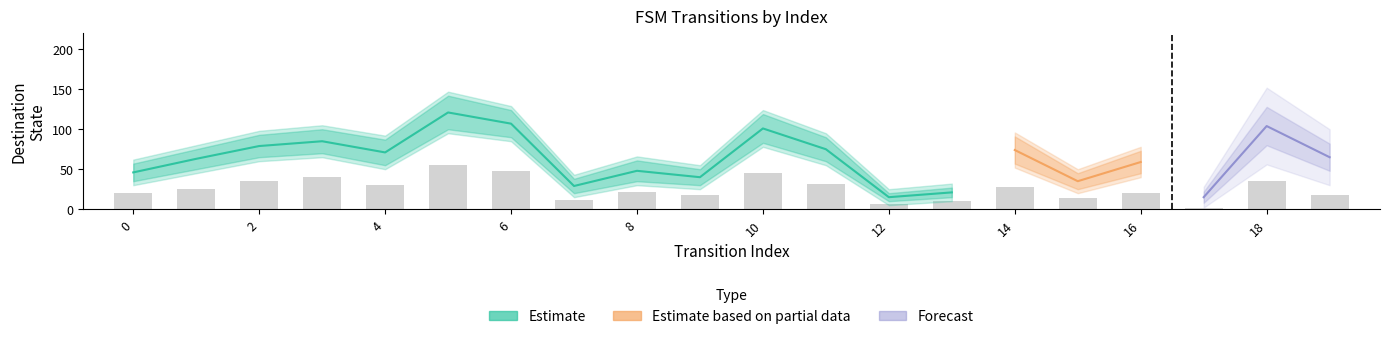

What is the difference between the source_state values at 0 and 8?

4